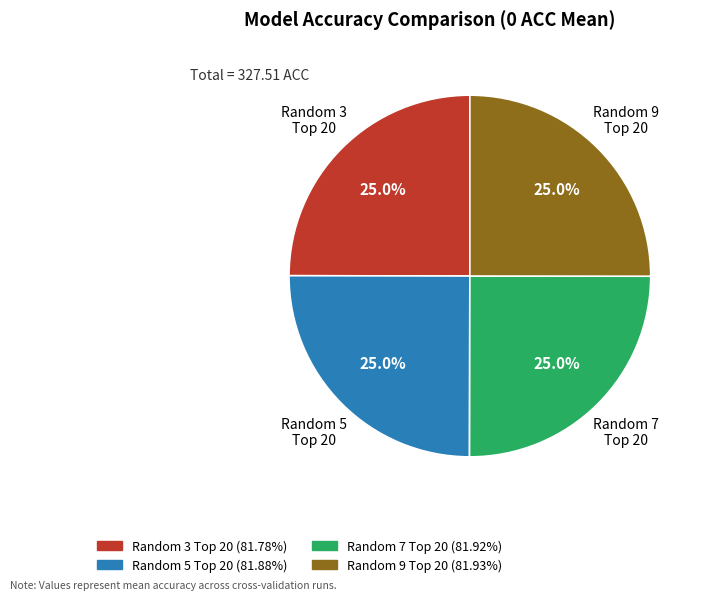

How many slices are in this pie chart?

4